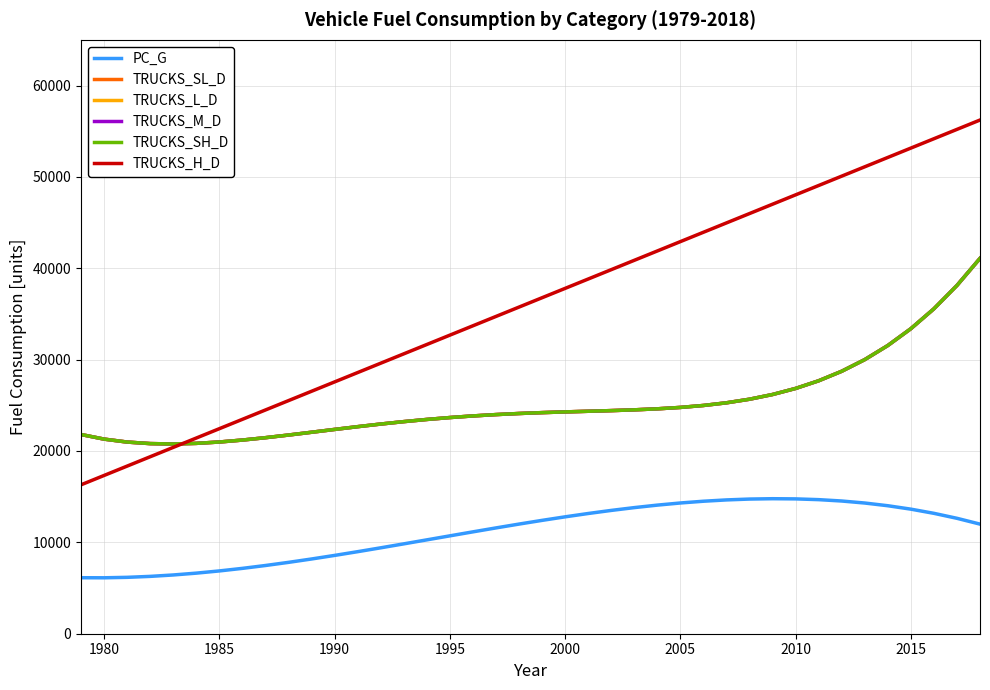

Does the chart display data point markers on the line(s)?

No